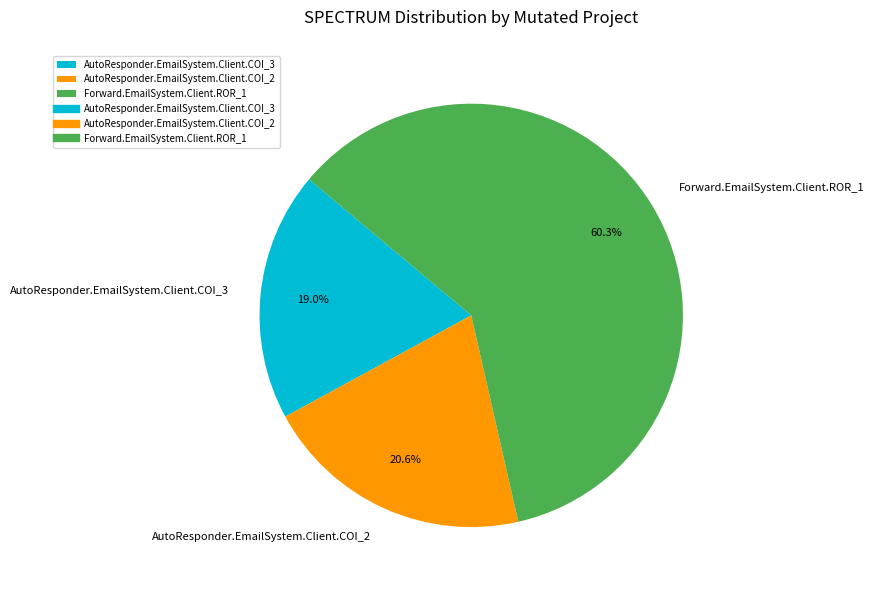

Does Forward.EmailSystem.Client.ROR_1 account for over 50% of the chart?

Yes